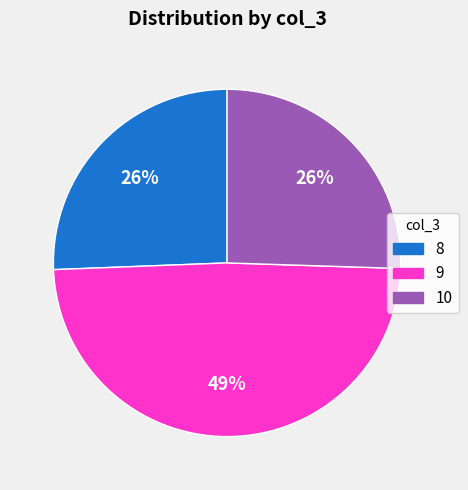

Is there a majority slice in this chart?

No